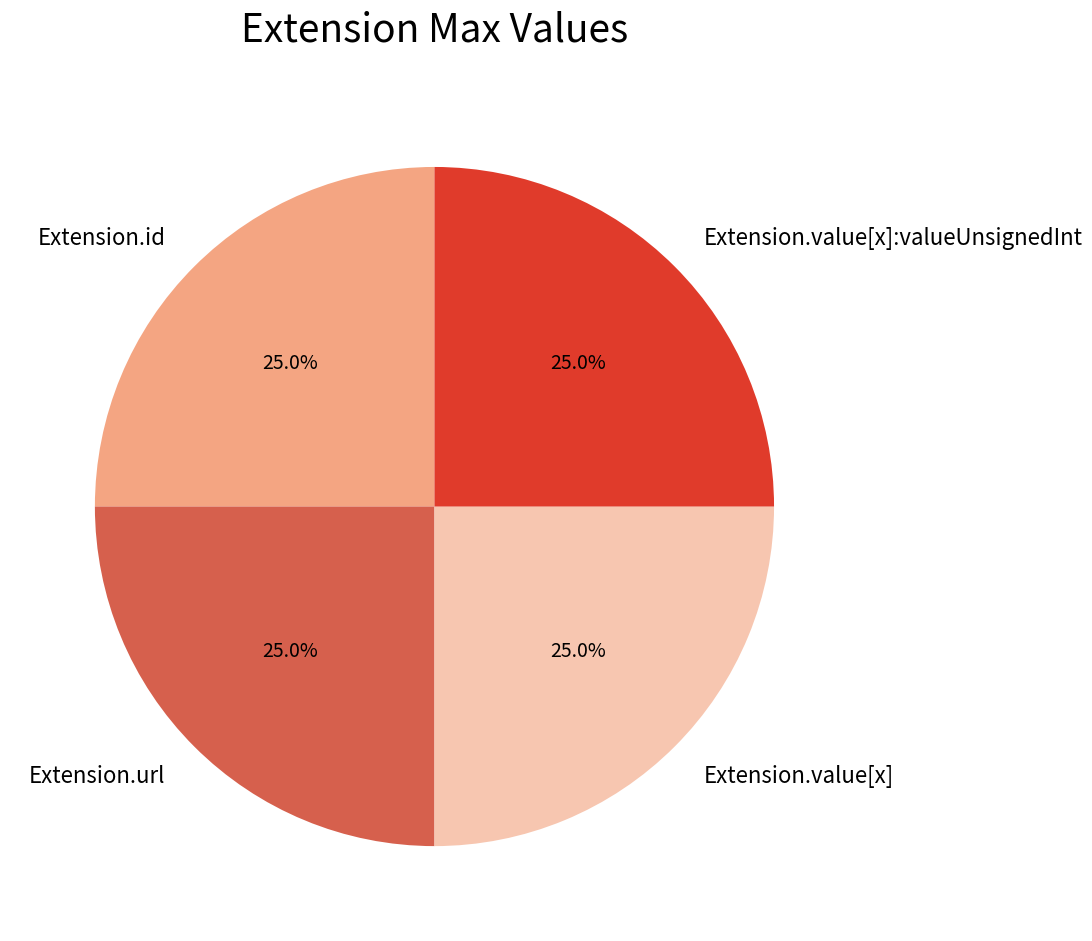

Approximately how many times larger is the value at Extension.value[x]:valueUnsignedInt compared to Extension.value[x]?

1.0